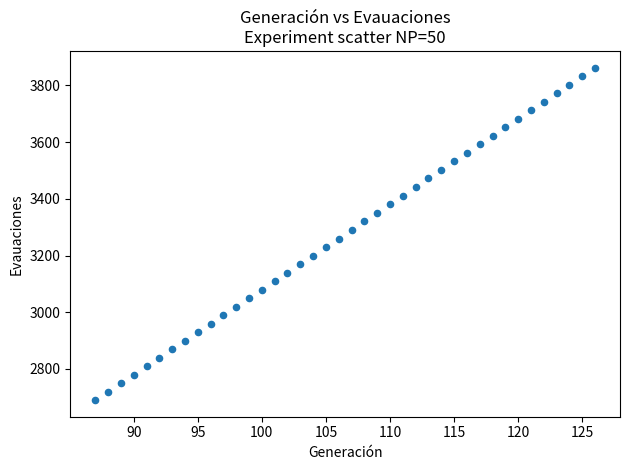

What is the range of Y values (max minus min)?

1173